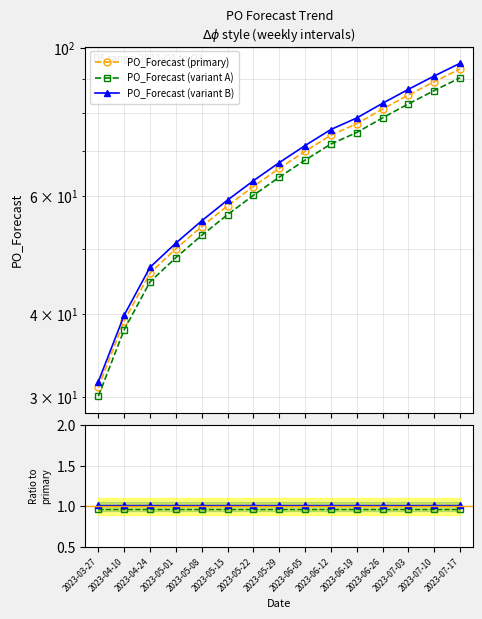

What is the approximate value of PO_Forecast (variant B) at 2023-04-10?

39.8